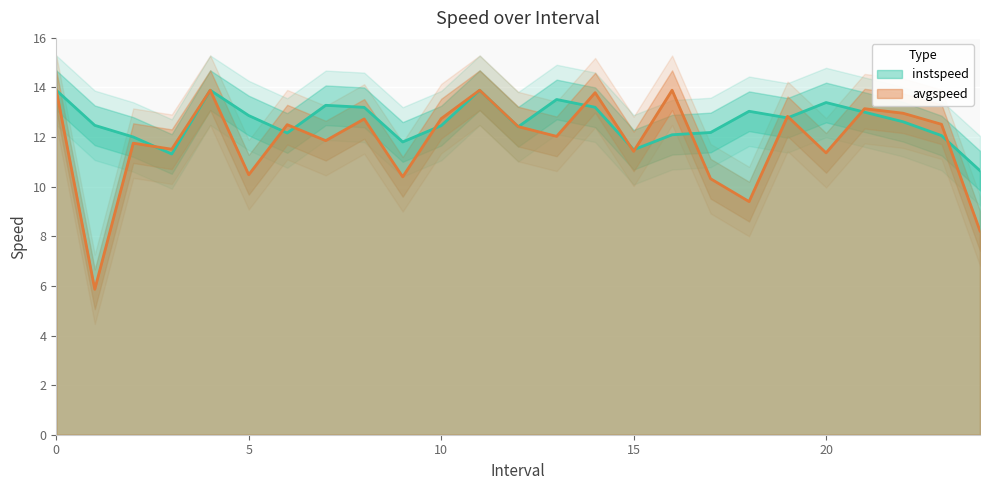

True or false: avgspeed has more than 1 points higher than both neighbors.

True